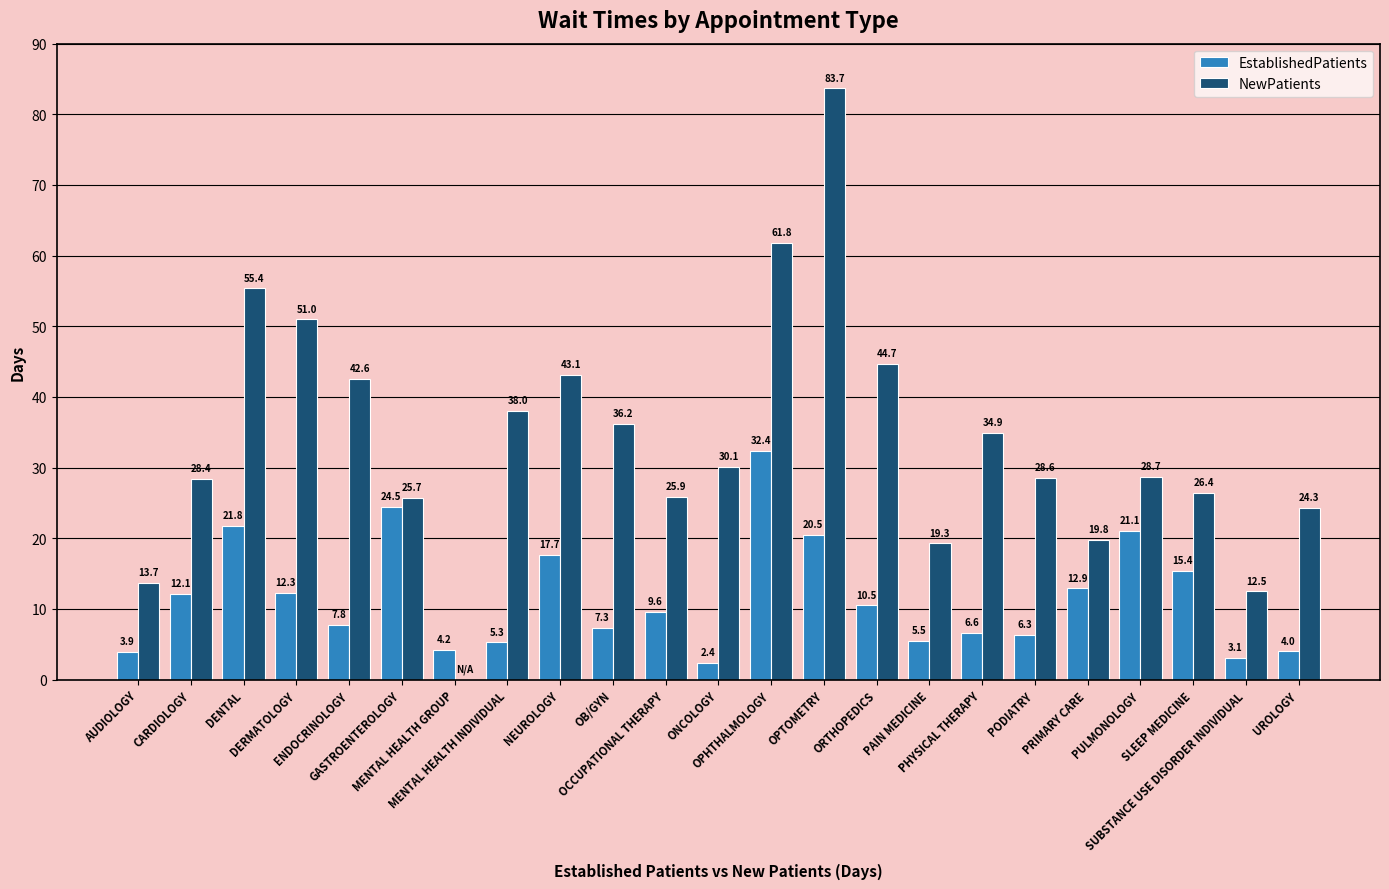

What is the maximum value shown in the chart?

83.7